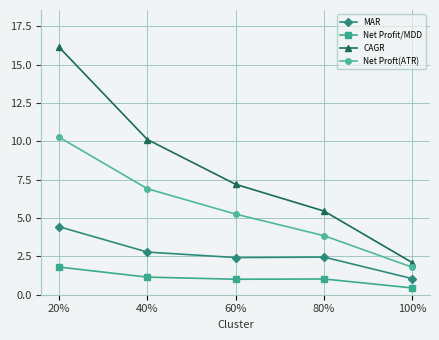

Which series changed the most between 60% and 80%?

CAGR